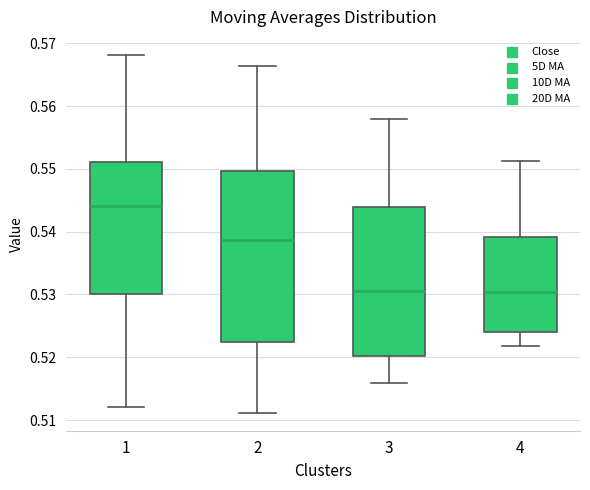

Where is the upper edge of the box at x = 1 on the y-axis? The values are not printed on the chart, so give them approximately, as read against the axis.

0.551